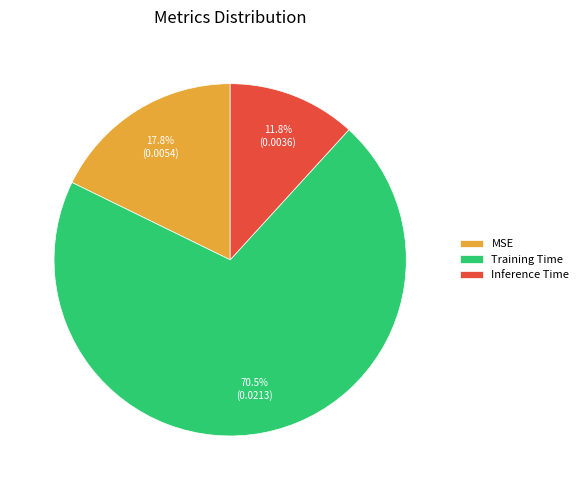

Rank the categories by value from lowest to highest.

Inference Time, MSE, Training Time